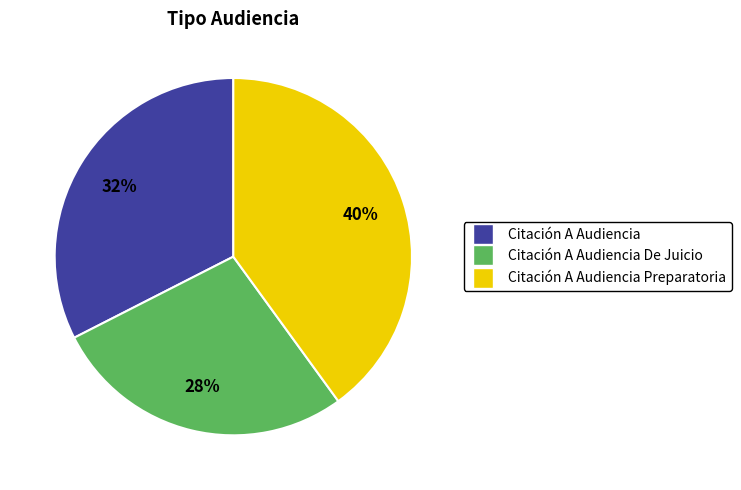

Does any single category account for the majority?

No